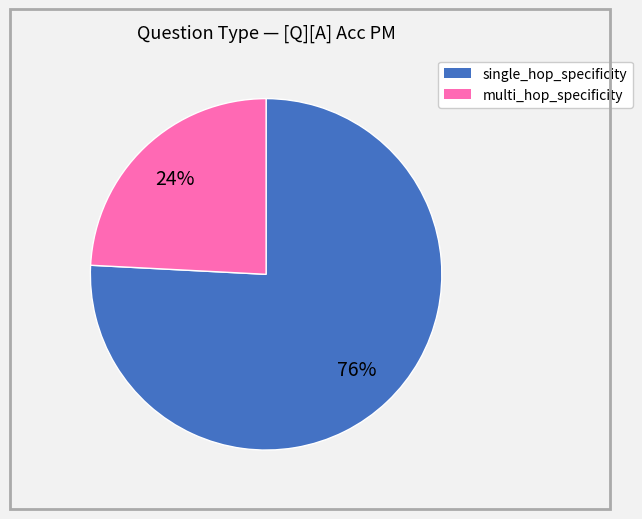

Which category has the biggest portion of the pie?

single_hop_specificity